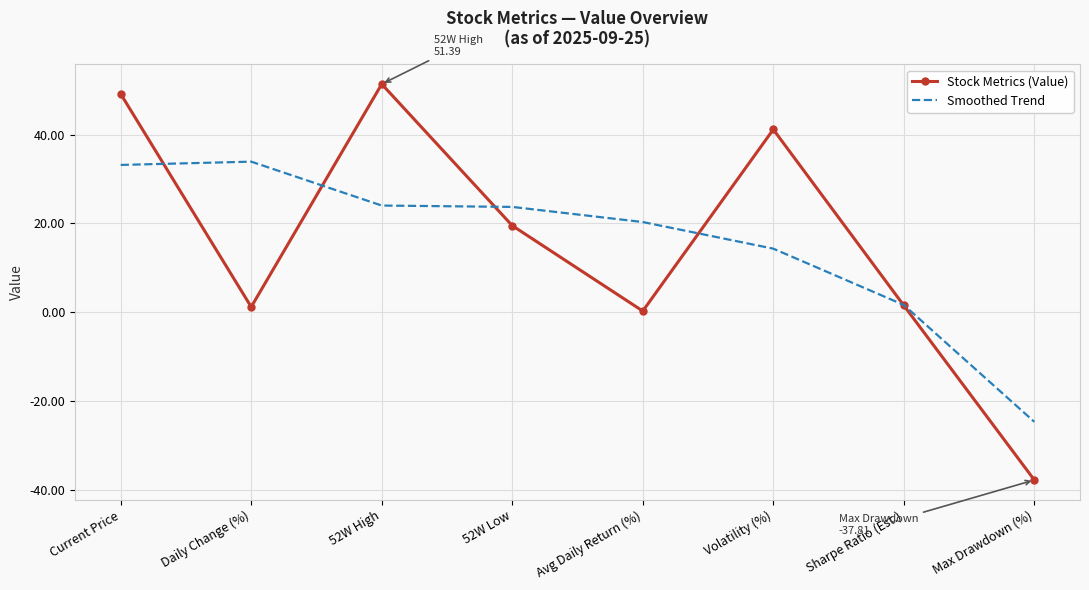

What is the minimum value for Stock Metrics (Value)?

-37.8